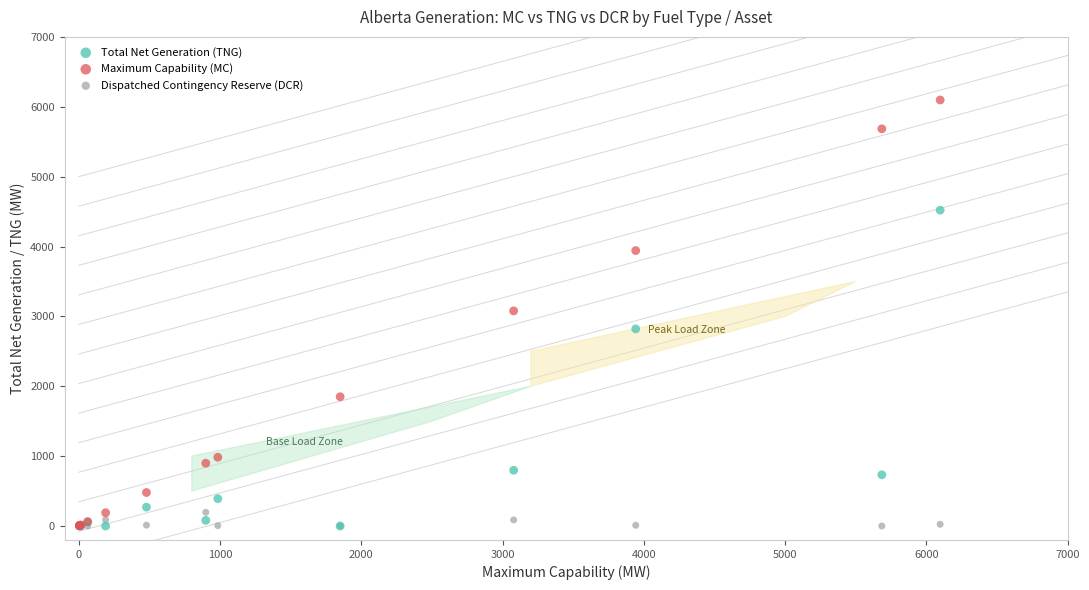

In the Total Net Generation (TNG) series, what Y value is closest to 2260?

2821